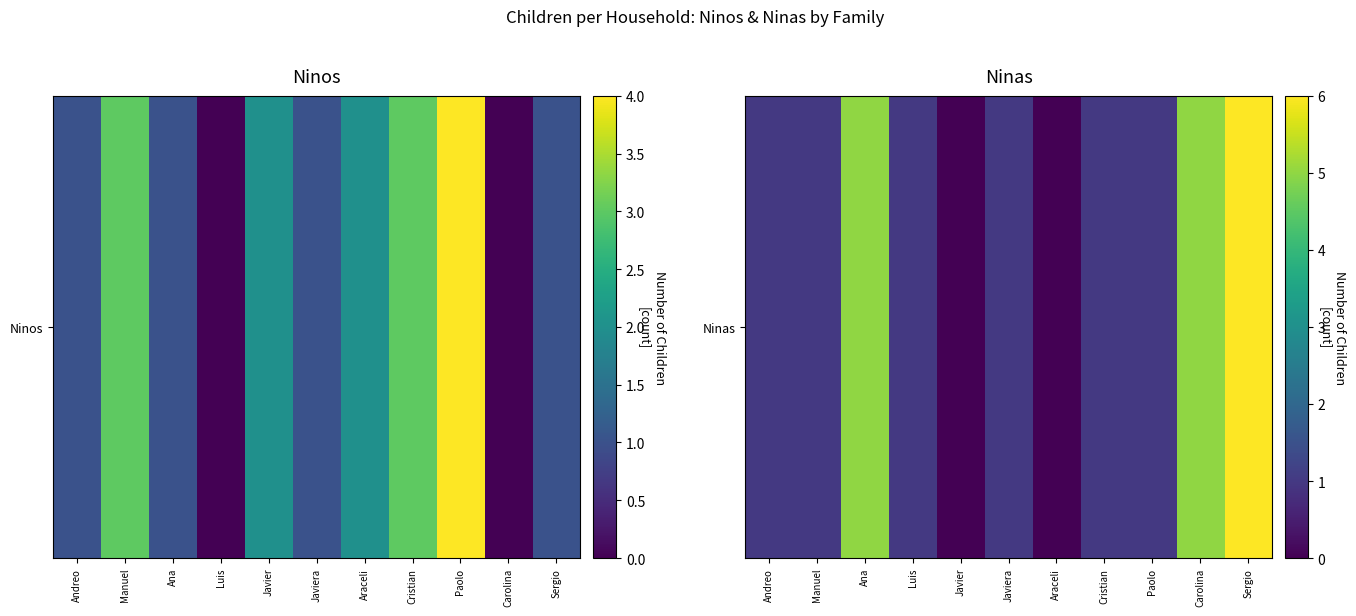

How many positive values are there?

9